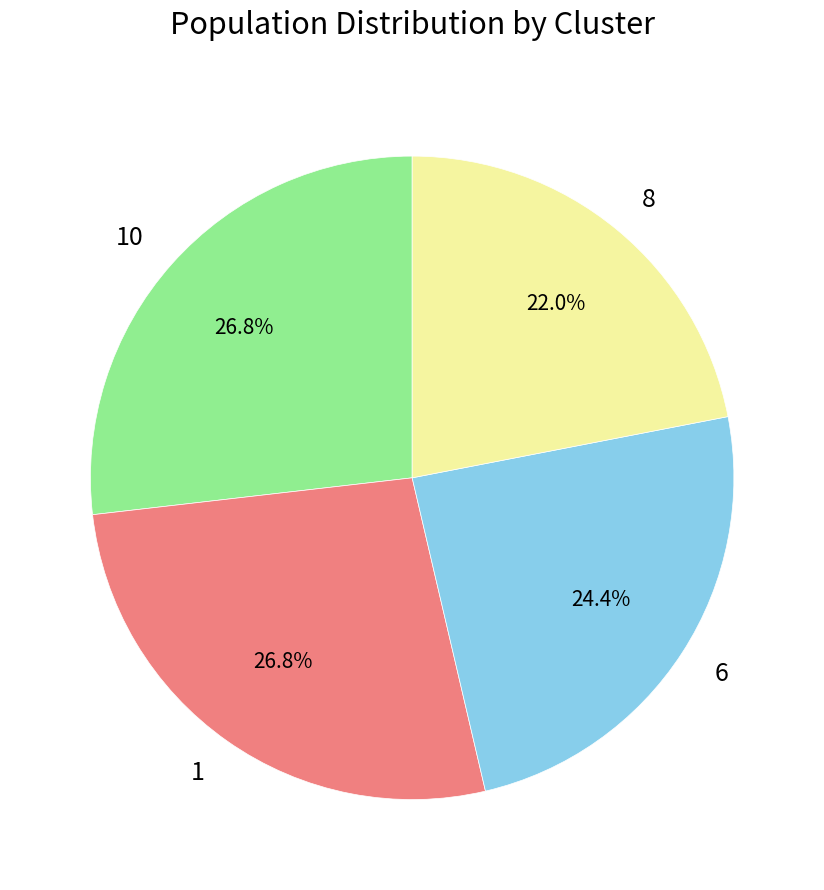

Does 8 represent more than half of the total?

No